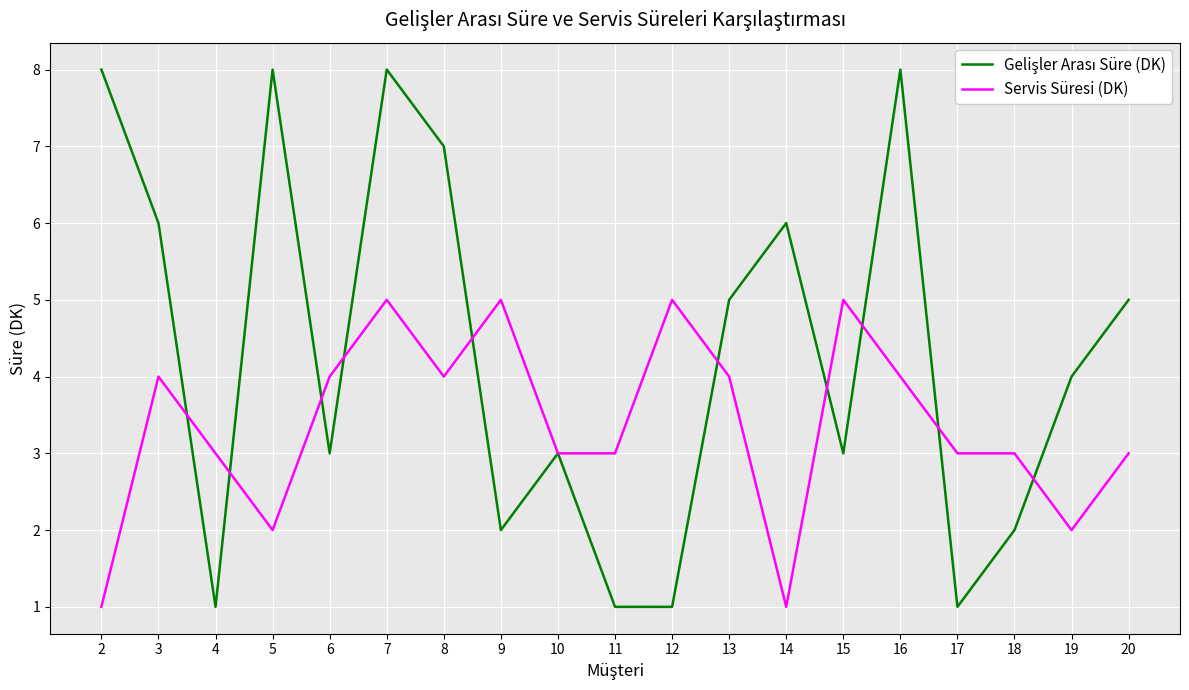

What is the difference between the highest and lowest values at 15?

2